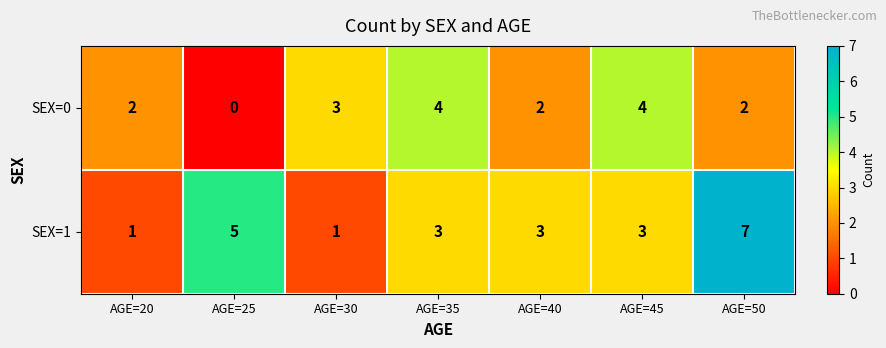

What is the spread (max minus min) of values at AGE=30?

2